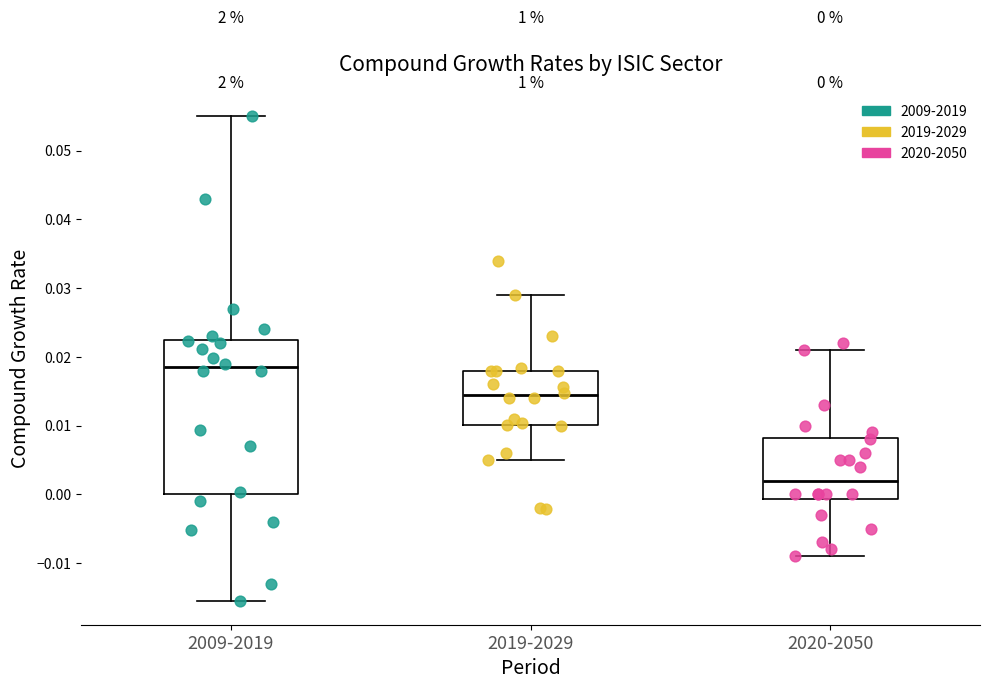

Comparing the boxes themselves (not the whiskers), which one is the tallest?

2009-2019